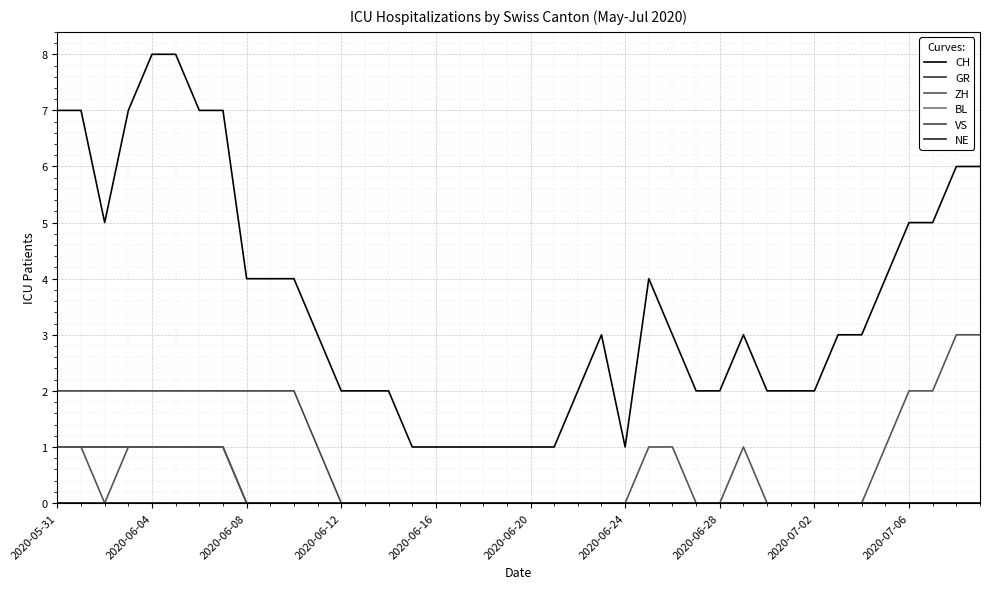

What is the value of the ZH point at the 1st from the left?

1